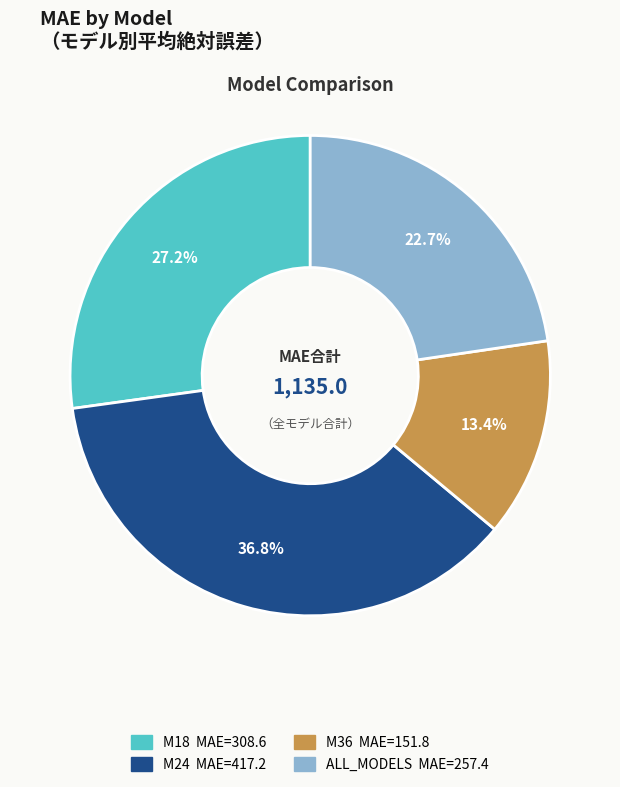

How many slices are in this pie chart?

4